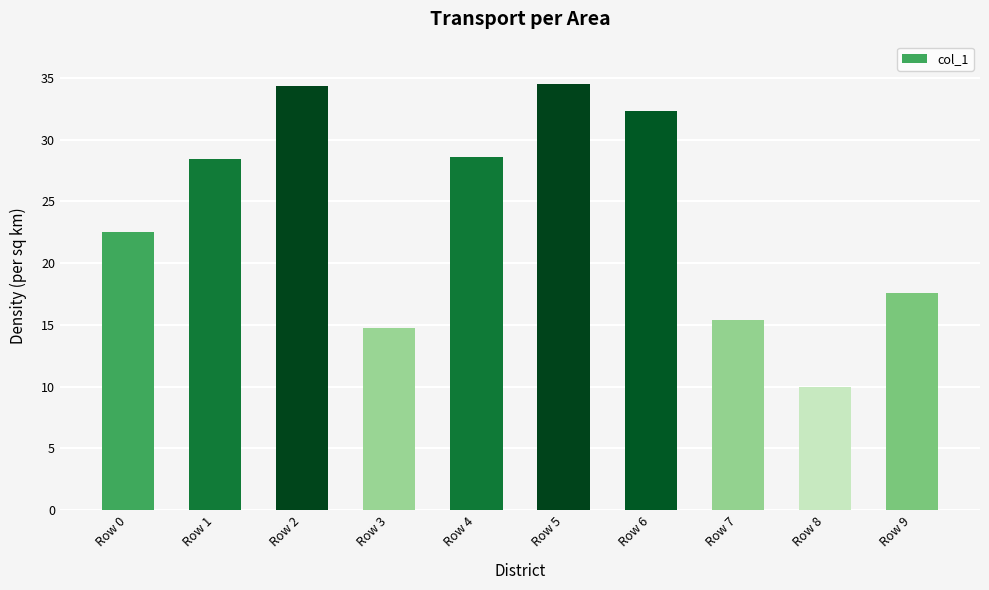

Reading left to right, extract all data points from this chart.

Row 0=22.5	Row 1=28.4	Row 2=34.3	Row 3=14.8	Row 4=28.6	Row 5=34.5	Row 6=32.3	Row 7=15.4	Row 8=10.0	Row 9=17.6